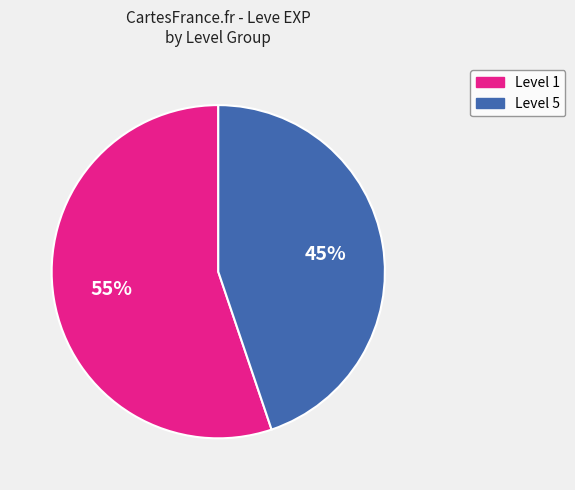

Is there a majority slice in this chart?

Yes